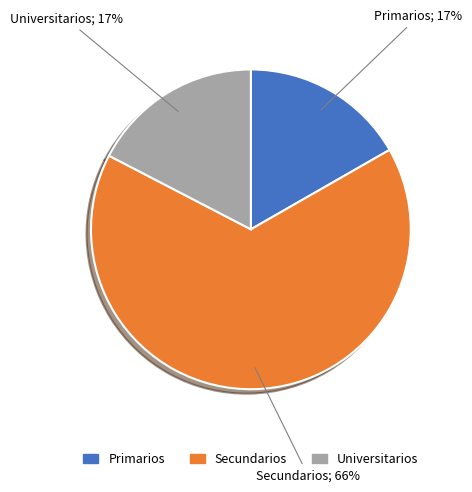

Combined, do Universitarios and Primarios account for over 50%?

No